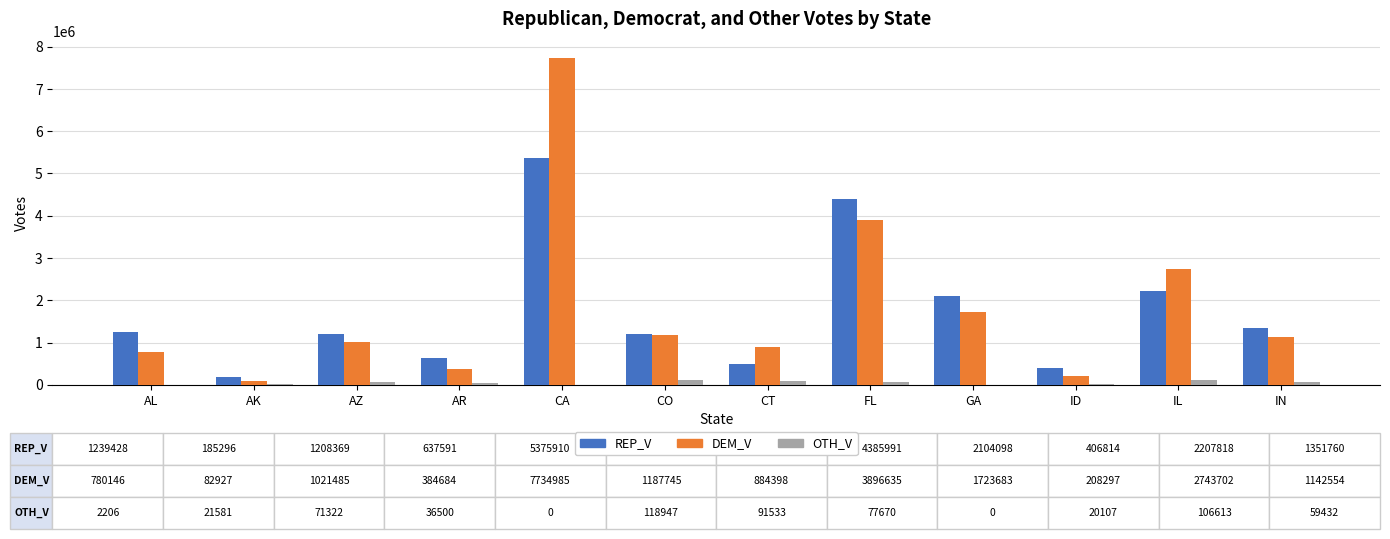

At which category does the chart reach its peak across all series?

CA